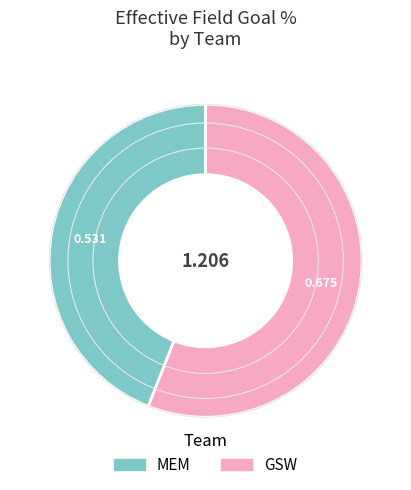

Does MEM account for over 50% of the chart?

No